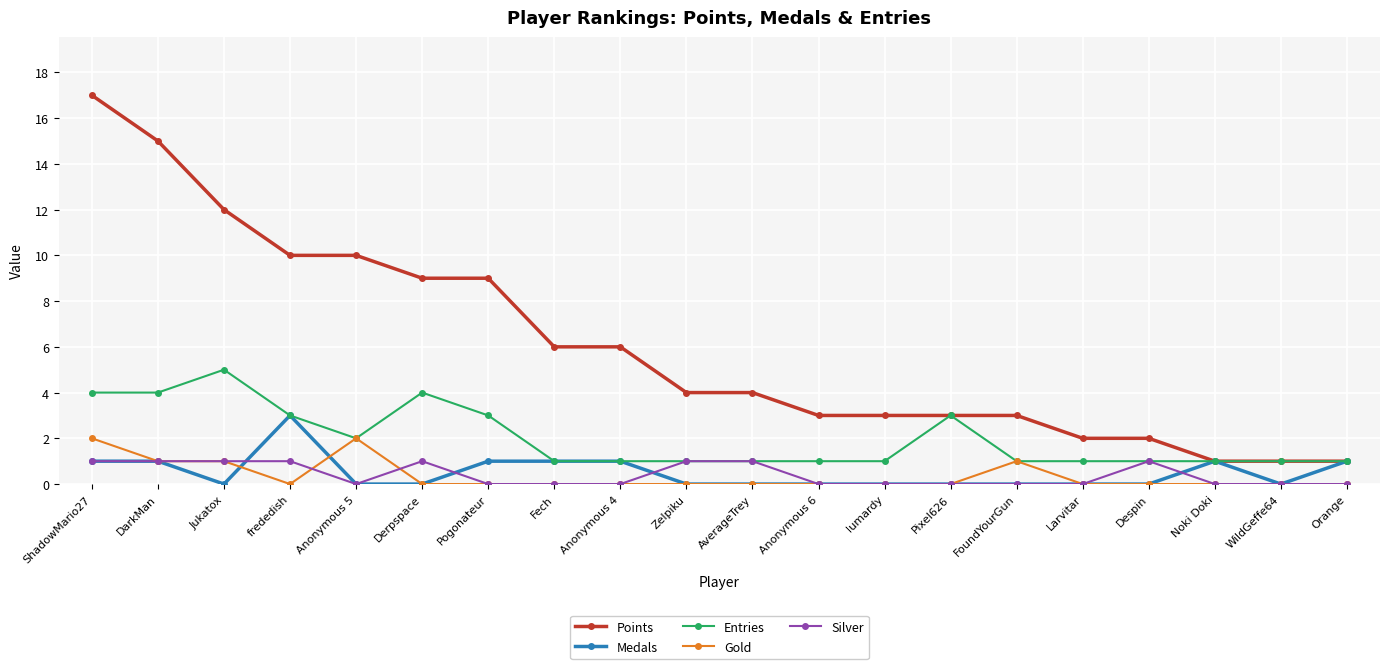

What is the lowest value of the Entries series?

1